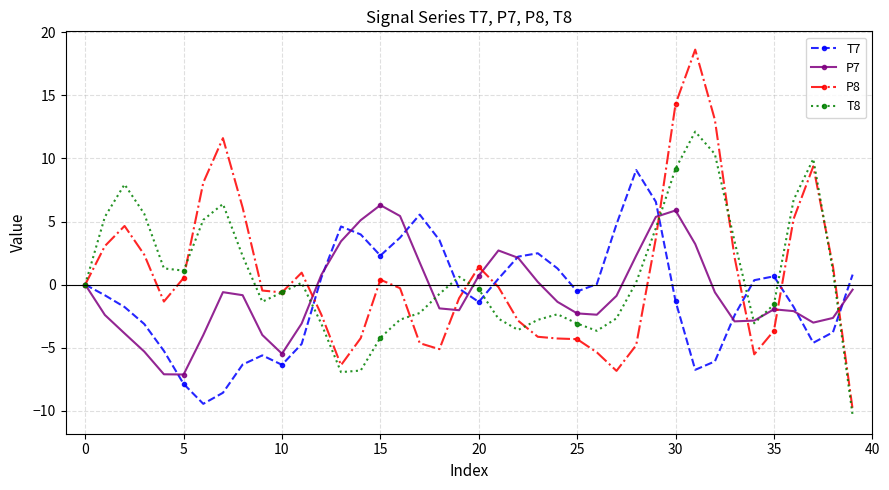

Which series has the largest range (max minus min)?

P8